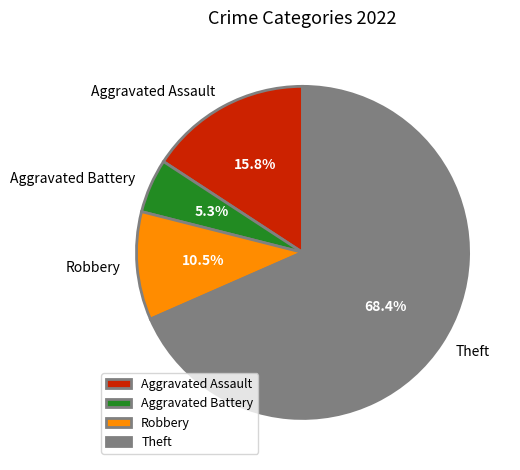

How many slices are in this pie chart?

4